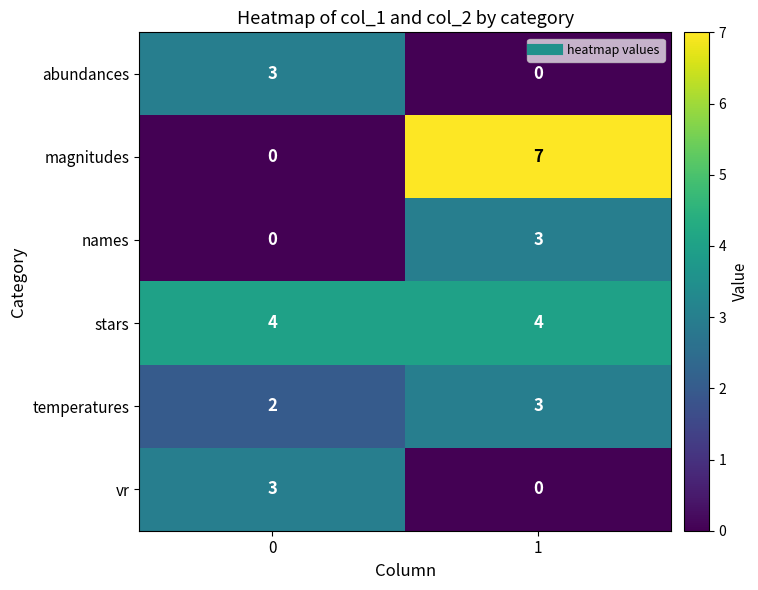

What is the total value across all series at 0?

12